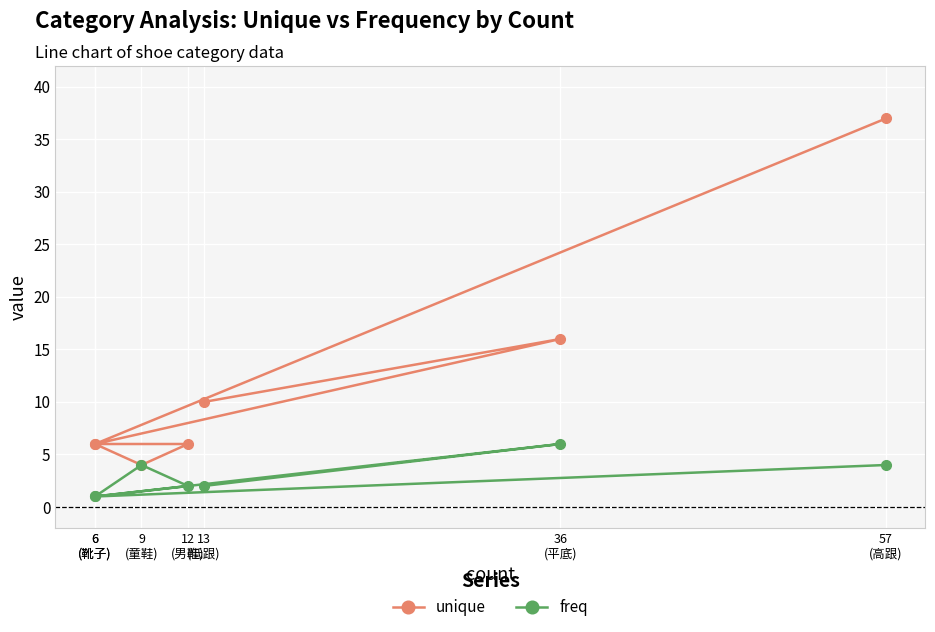

What are all the series names shown in the legend?

unique, freq